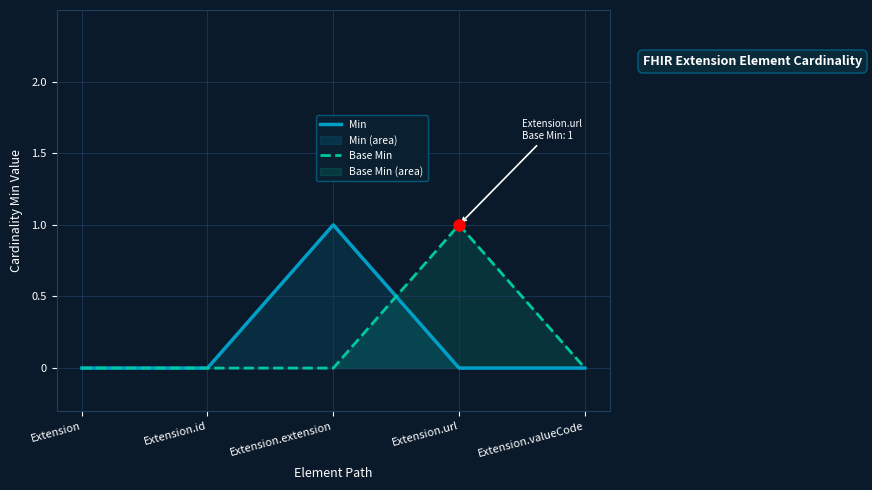

Where do Min and Base Min first cross each other?

Extension.extension and Extension.url